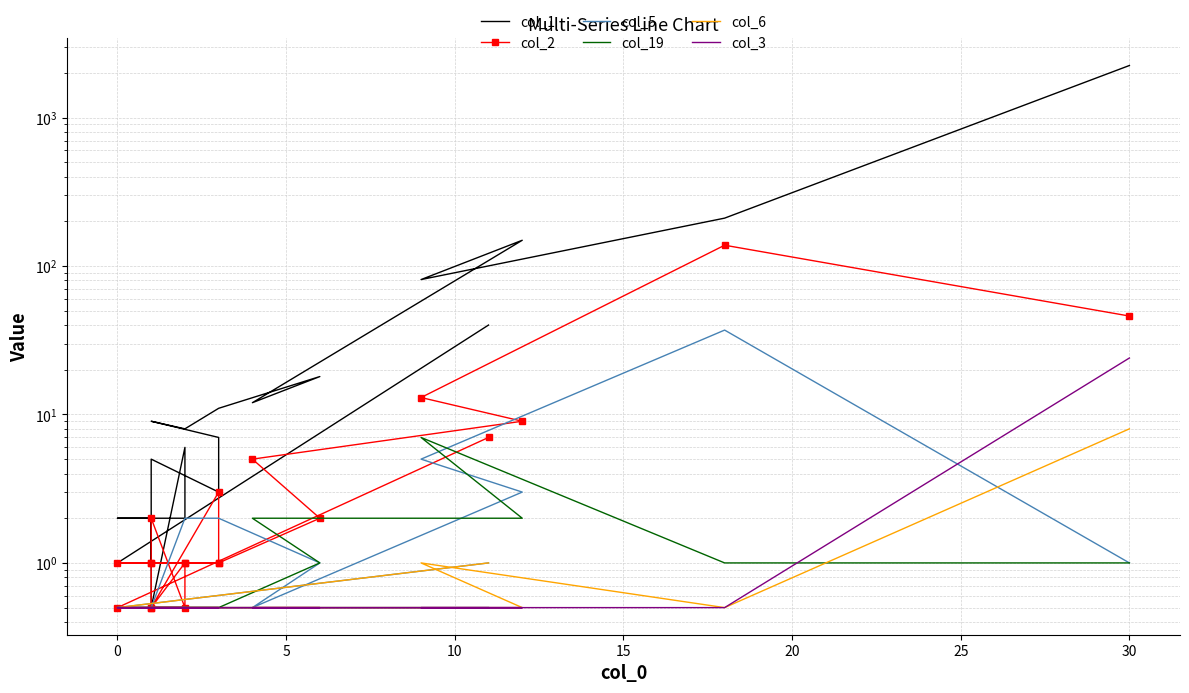

In col_2, how many points are lower than both neighbors (excluding endpoints)?

2